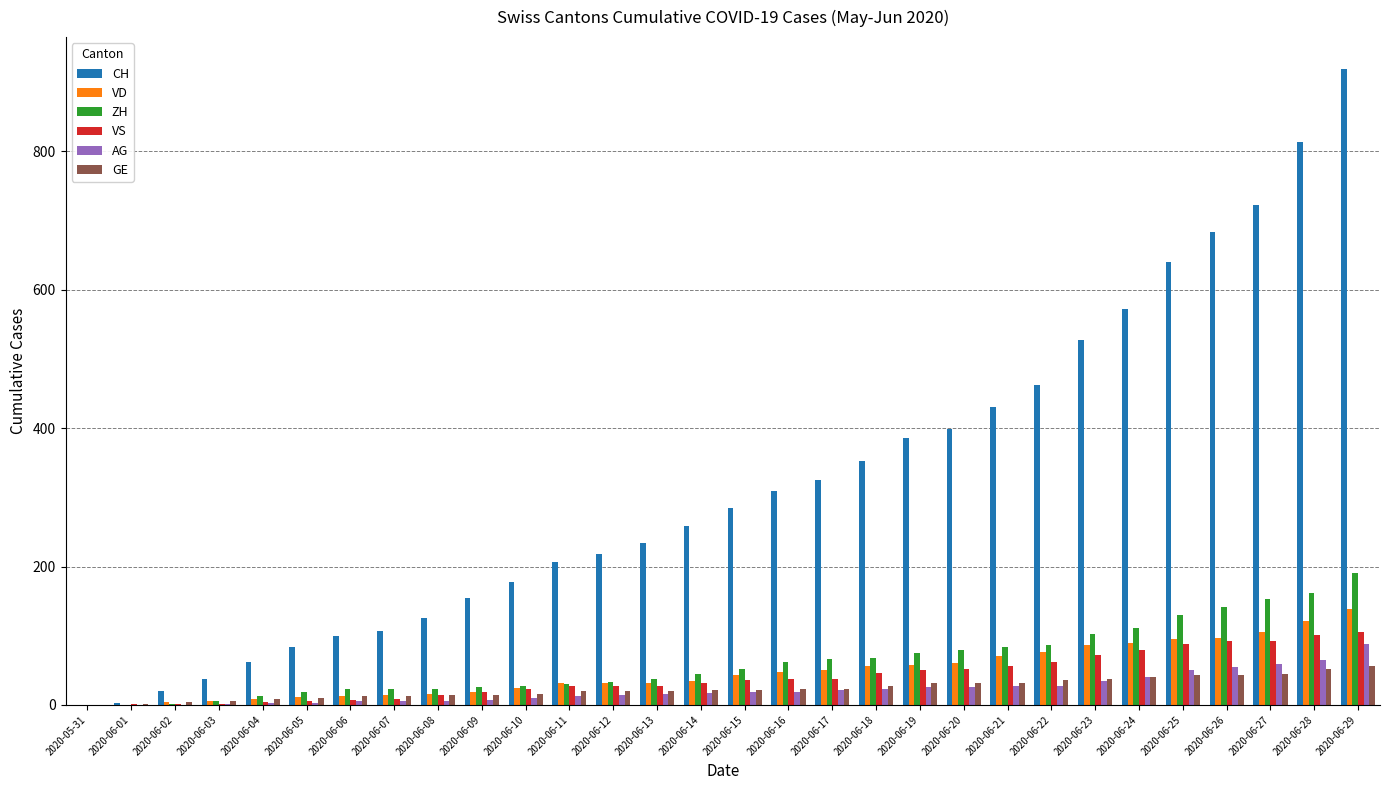

How many series are shown in this chart?

6